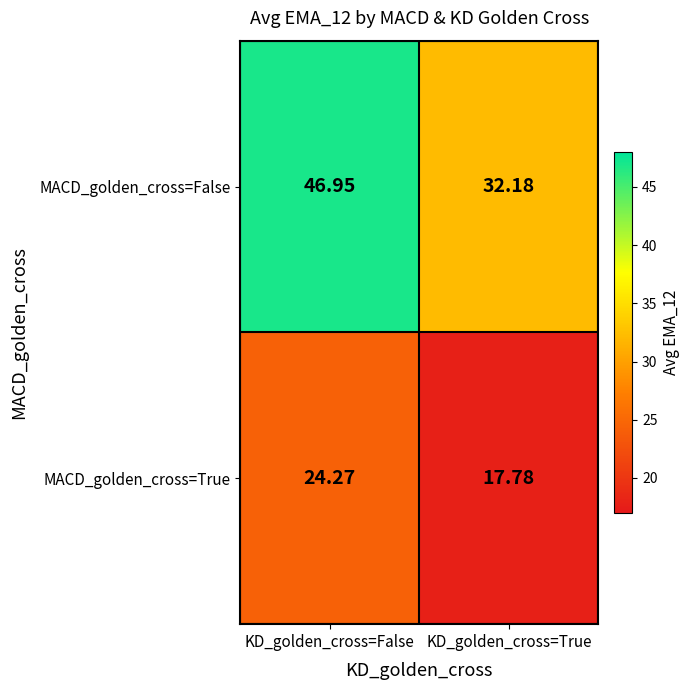

Which category has the lowest value in the MACD_golden_cross=True series?

KD_golden_cross=True